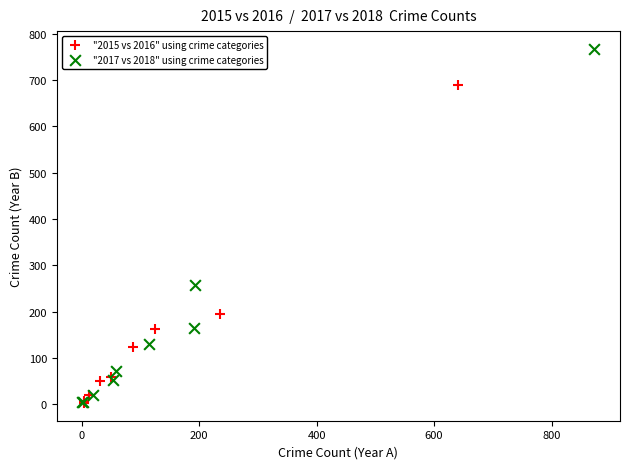

Which series contains the highest Y value?

"2017 vs 2018" using crime categories